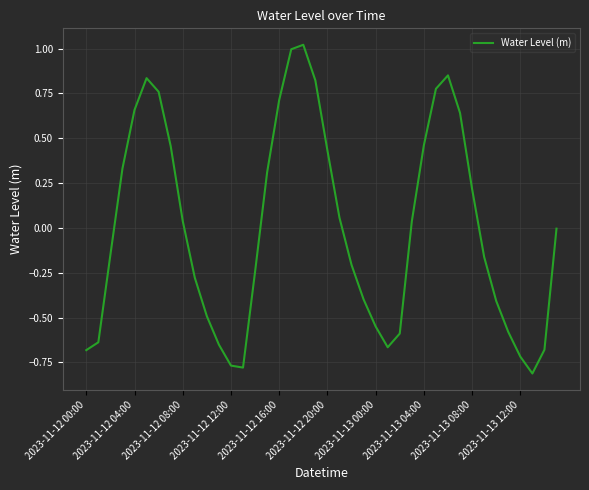

What is the difference between the maximum and minimum values?

1.8